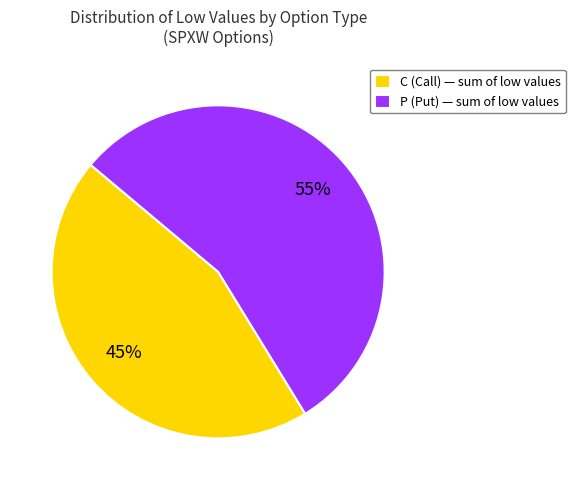

Combined, do P (Put) — sum of low values and C (Call) — sum of low values account for over 50%?

Yes